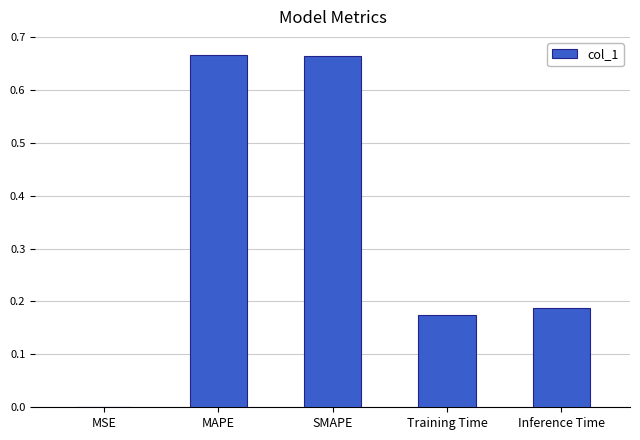

What is the sum of all values?

1.7